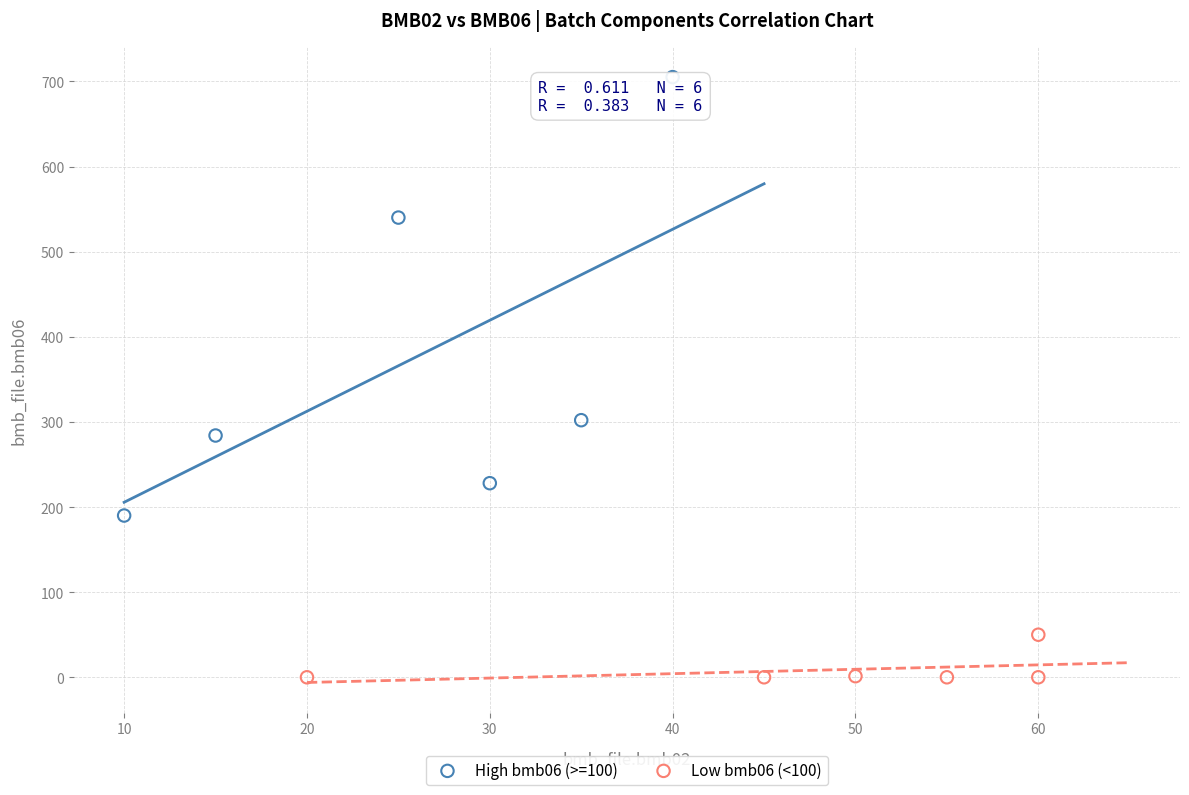

Which series contains the lowest Y value?

Low bmb06 (<100)